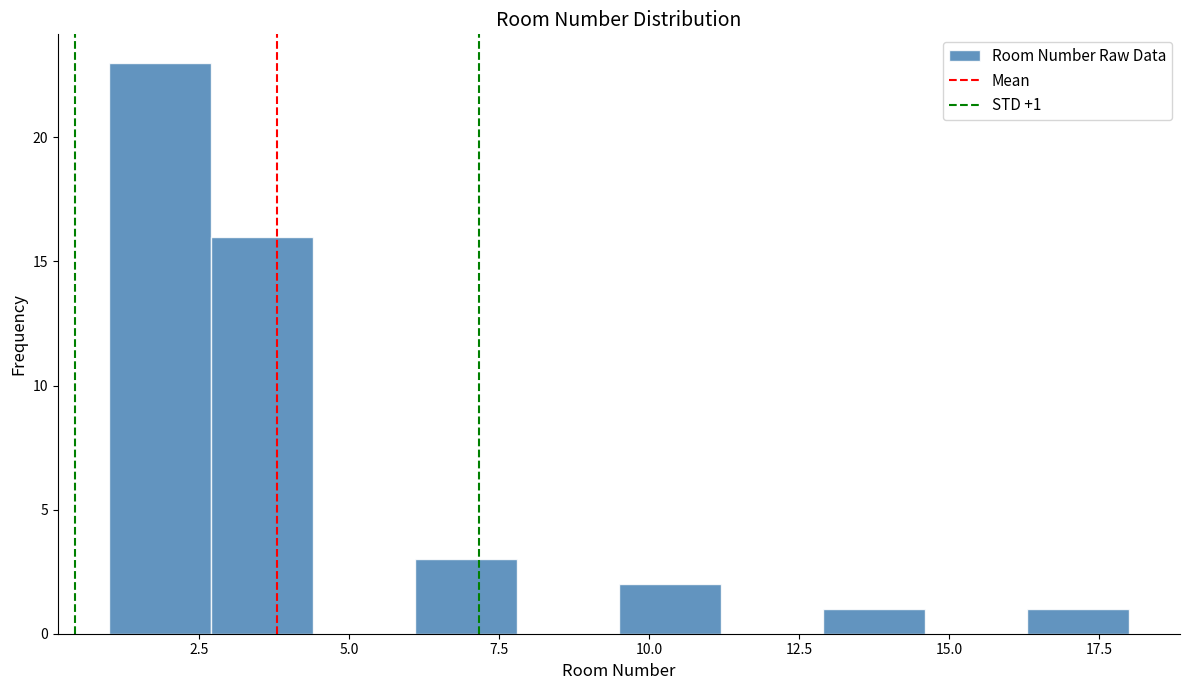

Read against the x-axis, roughly where is the centre of the tallest bar?

2.0